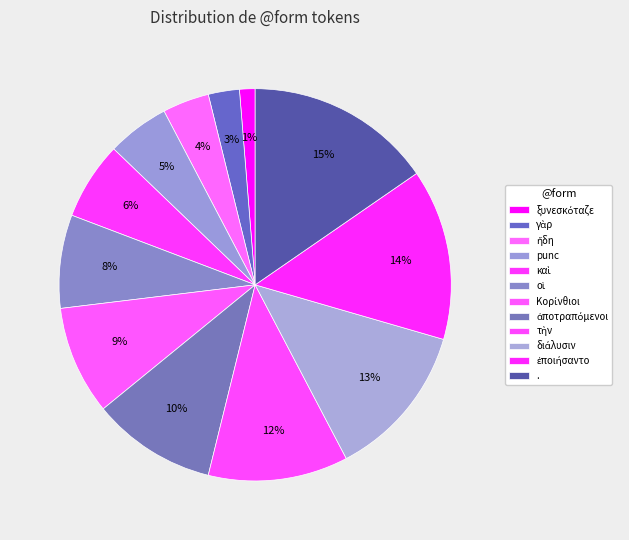

To the nearest percent, what is the combined percentage of ἐποιήσαντο and ξυνεσκόταζε?

15%